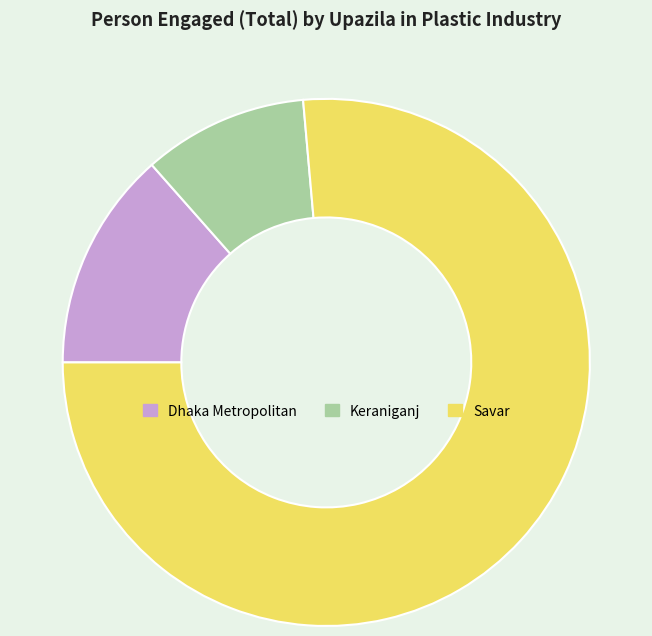

Combined, do Dhaka Metropolitan and Savar account for over 50%?

Yes